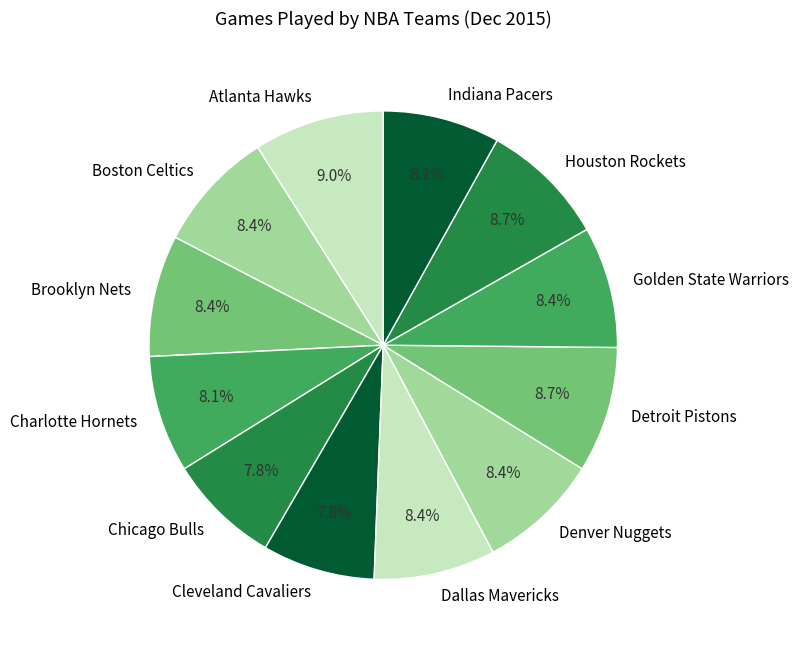

Count the number of slices in the pie.

12